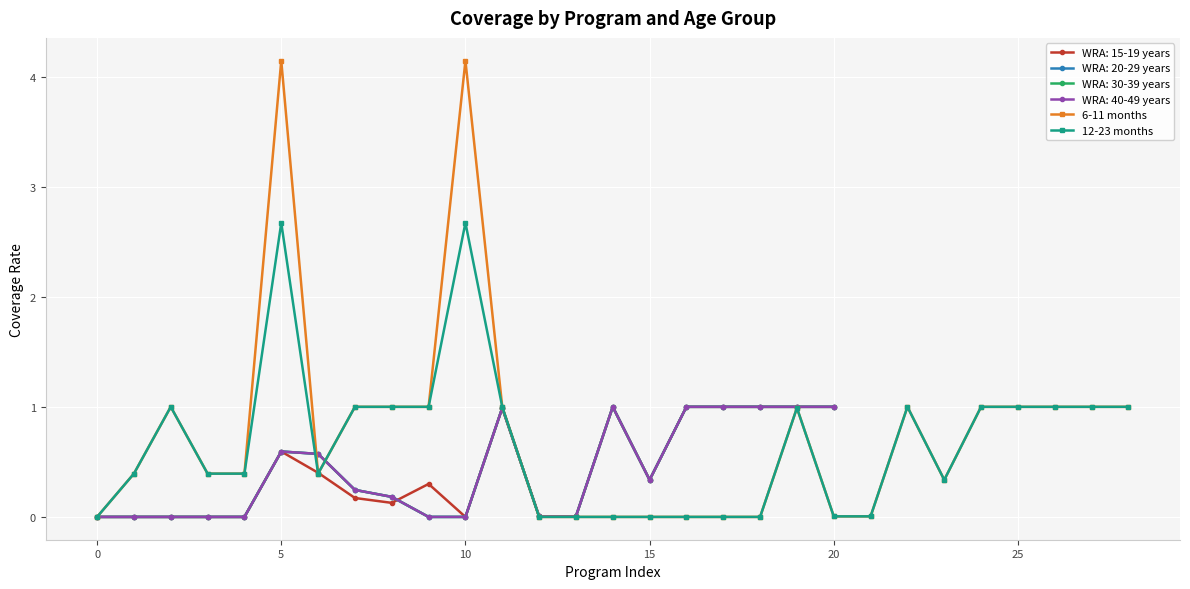

True or false: 12-23 months has more than 2 interior local peaks.

True